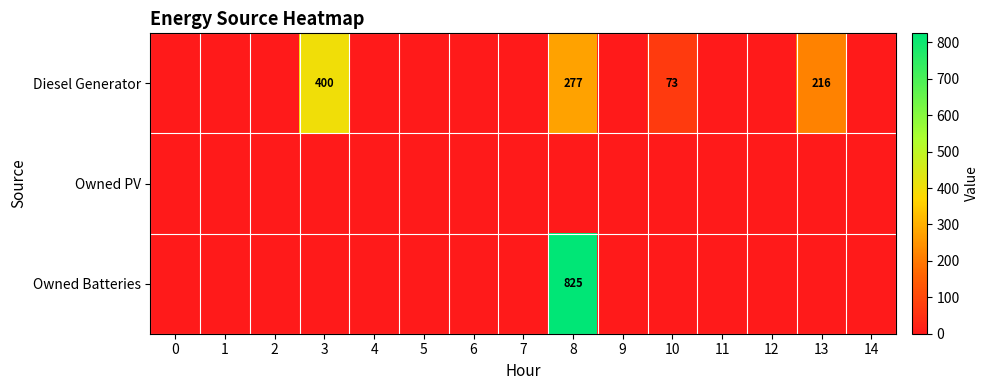

The Diesel Generator series shows 277 at 8. True or false?

True